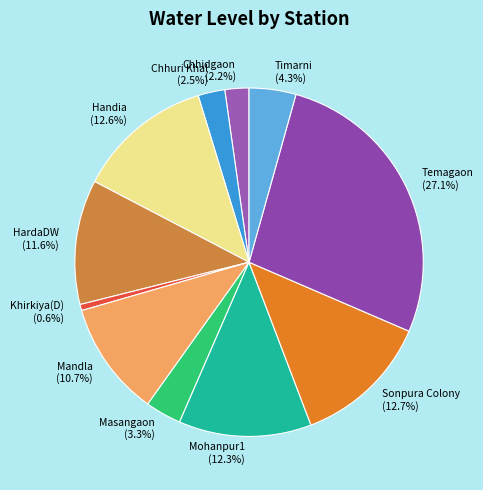

Is there a majority slice in this chart?

No